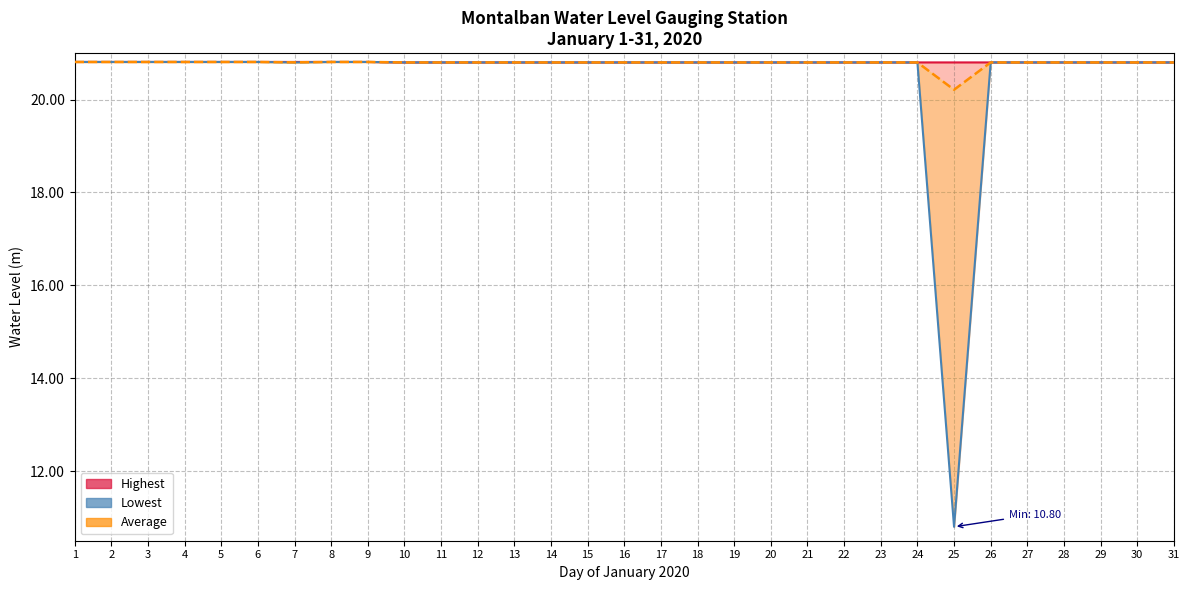

True or false: Lowest and Average intersect in this chart.

False